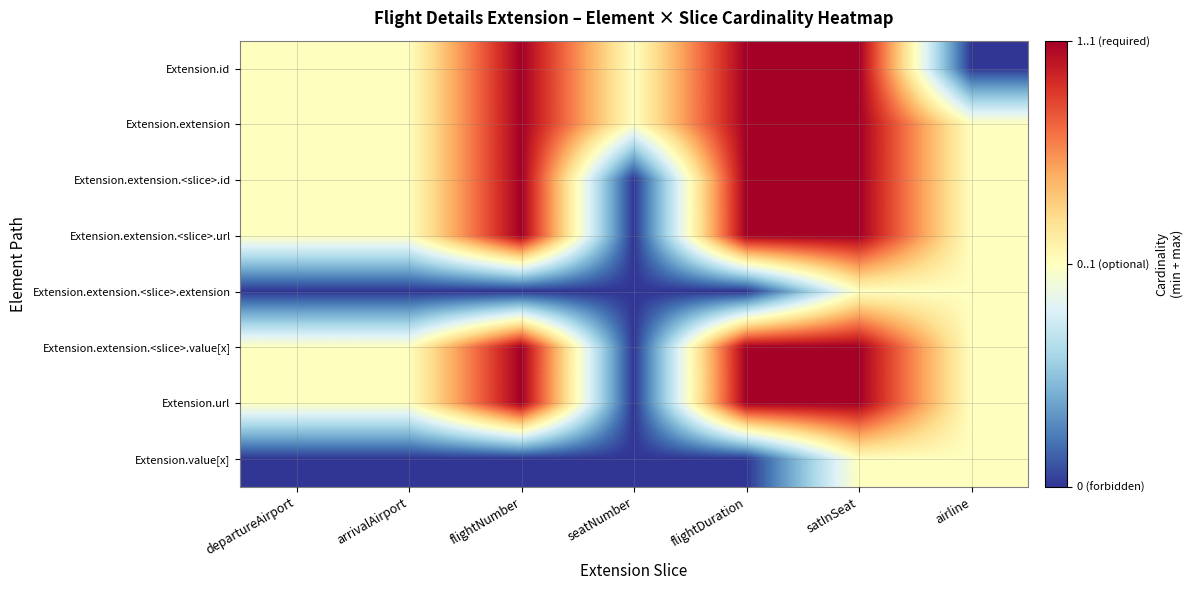

Reading left to right, extract all data points from this chart.

Extension.id: departureAirport=1	arrivalAirport=1	flightNumber=2	seatNumber=1	flightDuration=2	satInSeat=2	airline=0
Extension.extension: departureAirport=1	arrivalAirport=1	flightNumber=2	seatNumber=1	flightDuration=2	satInSeat=2	airline=1
Extension.extension.<slice>.id: departureAirport=1	arrivalAirport=1	flightNumber=2	seatNumber=0	flightDuration=2	satInSeat=2	airline=1
Extension.extension.<slice>.url: departureAirport=1	arrivalAirport=1	flightNumber=2	seatNumber=0	flightDuration=2	satInSeat=2	airline=1
Extension.extension.<slice>.extension: departureAirport=0	arrivalAirport=0	flightNumber=0	seatNumber=0	flightDuration=0	satInSeat=1	airline=1
Extension.extension.<slice>.value[x]: departureAirport=1	arrivalAirport=1	flightNumber=2	seatNumber=0	flightDuration=2	satInSeat=2	airline=1
Extension.url: departureAirport=1	arrivalAirport=1	flightNumber=2	seatNumber=0	flightDuration=2	satInSeat=2	airline=1
Extension.value[x]: departureAirport=0	arrivalAirport=0	flightNumber=0	seatNumber=0	flightDuration=0	satInSeat=1	airline=1